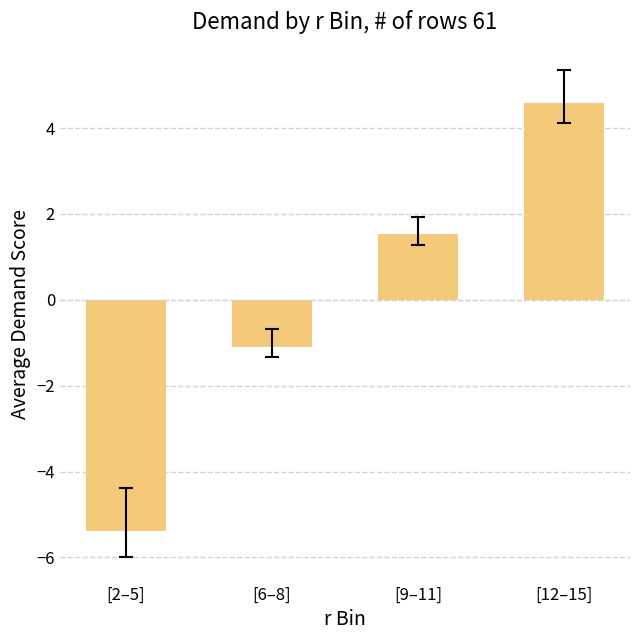

How many negative values are there?

2